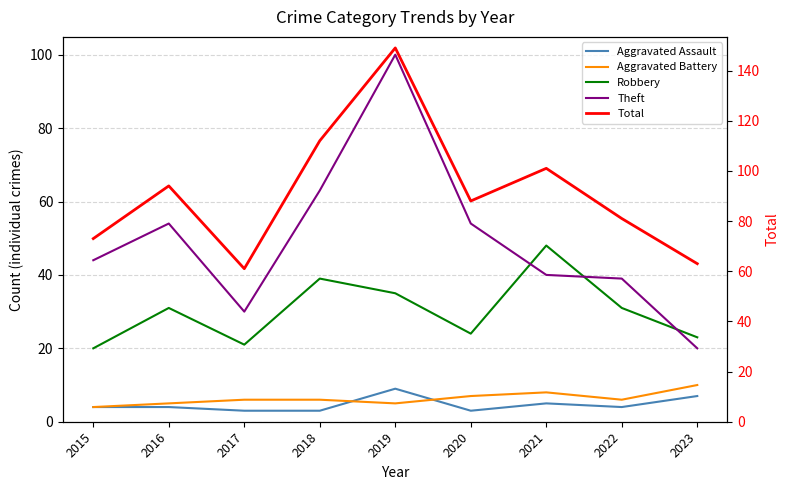

What is the greatest value displayed?

149